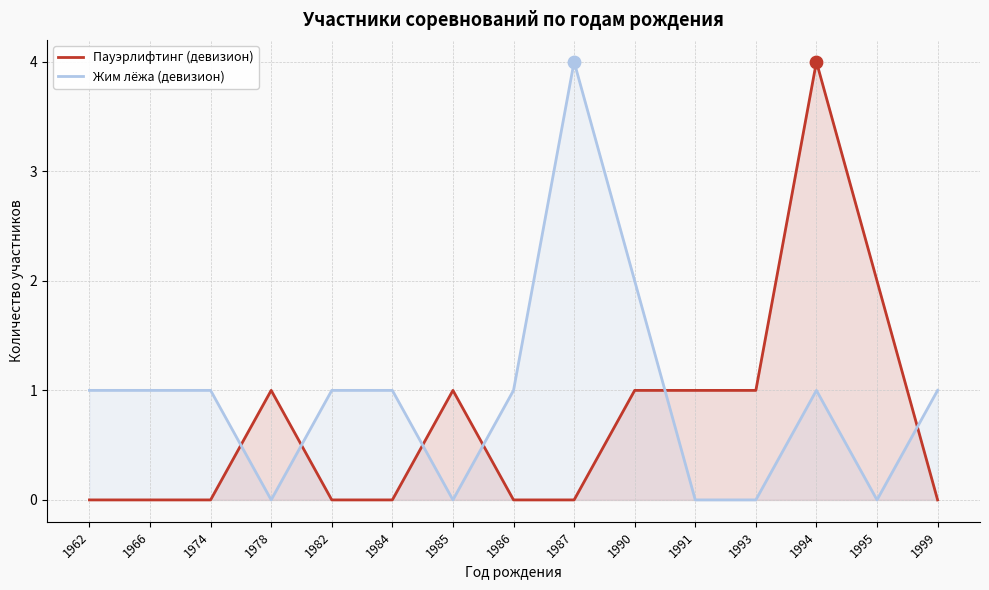

Which series has the largest total across all categories?

Жим лёжа (девизион)